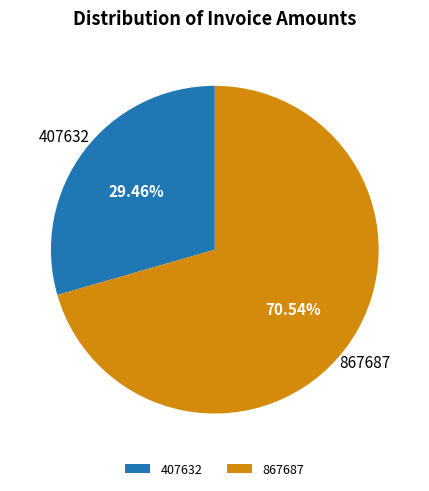

Is 867687 the majority of the pie?

Yes